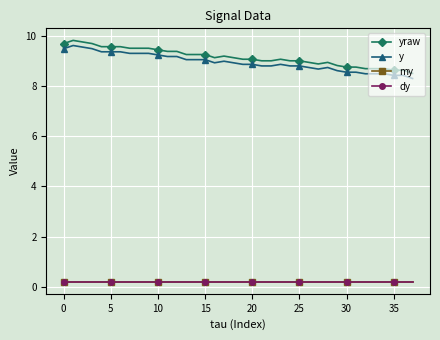

True or false: dy and y intersect in this chart.

False